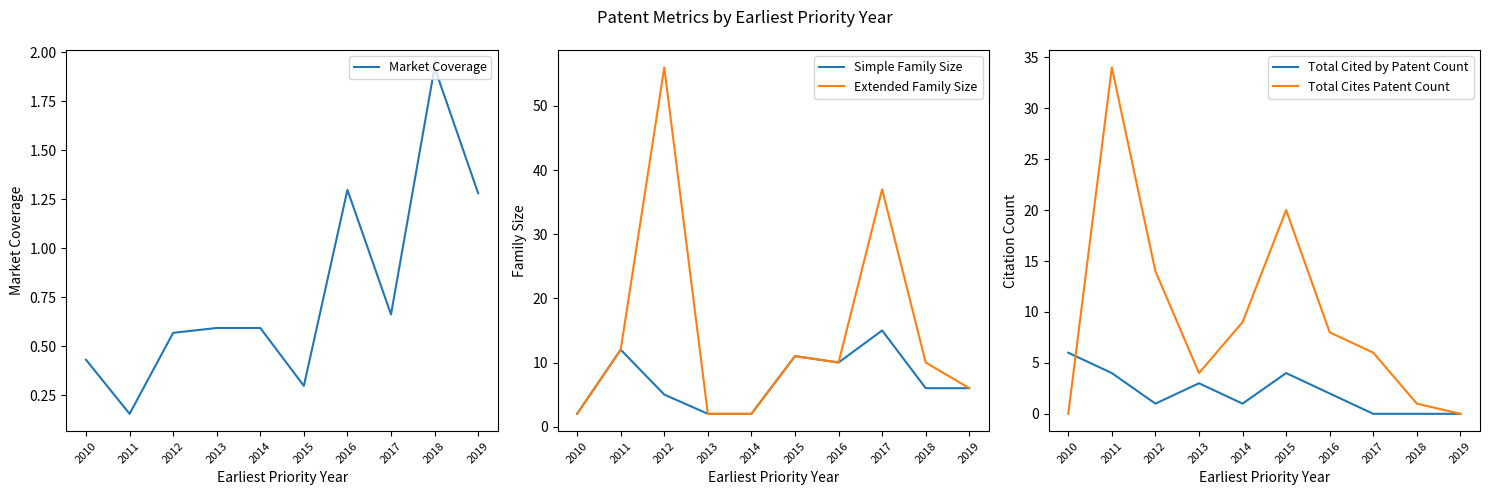

At which category does Total Cited by Patent Count reach its first local peak?

2013